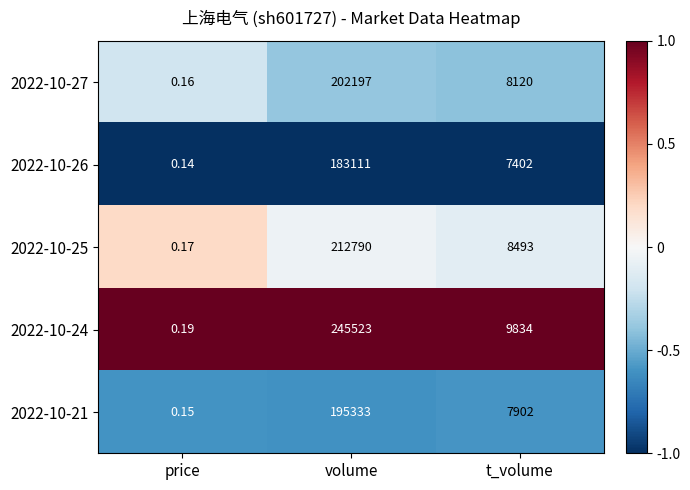

Which series has the widest spread of values?

2022-10-24